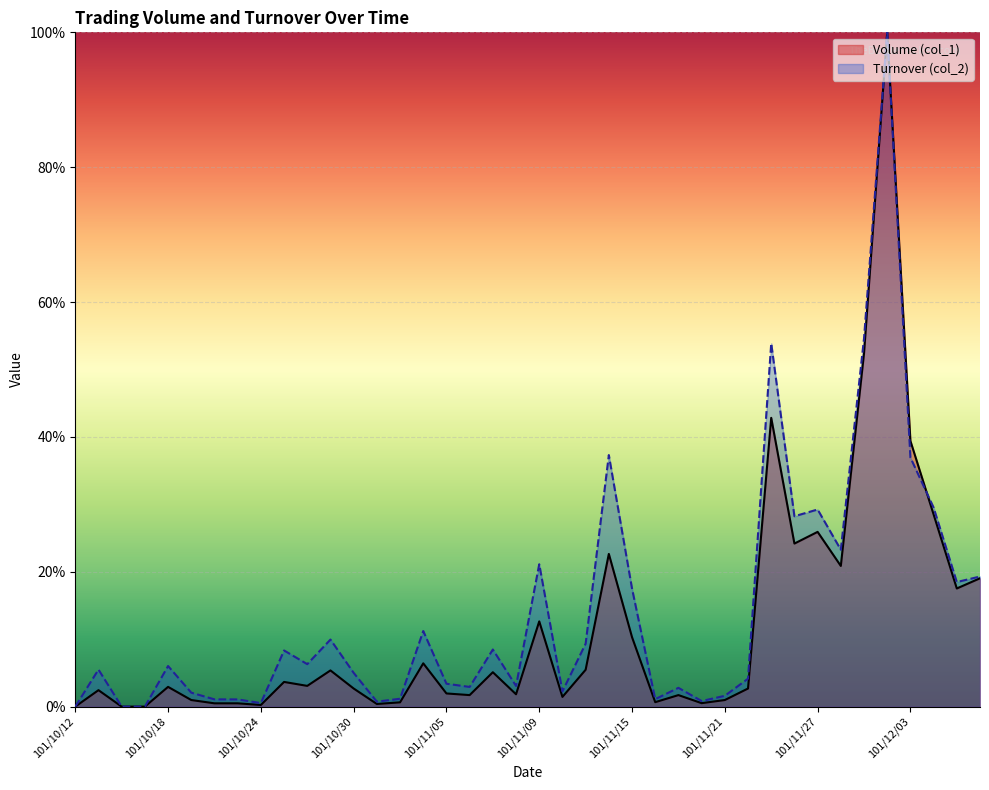

What is the label of the 38th point from the right?

101/10/16